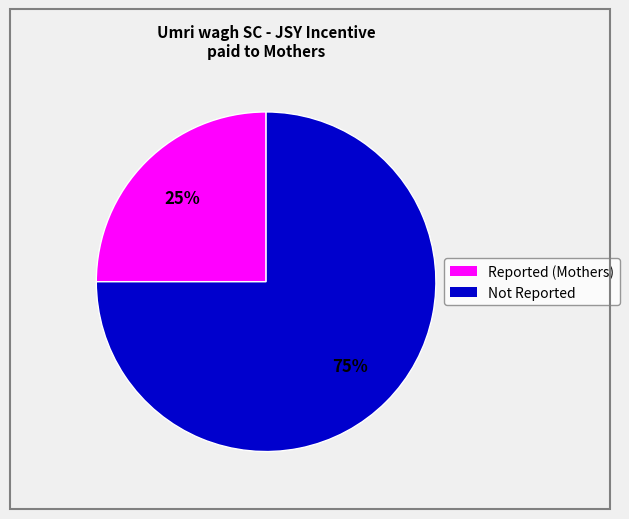

Does any single category account for the majority?

Yes